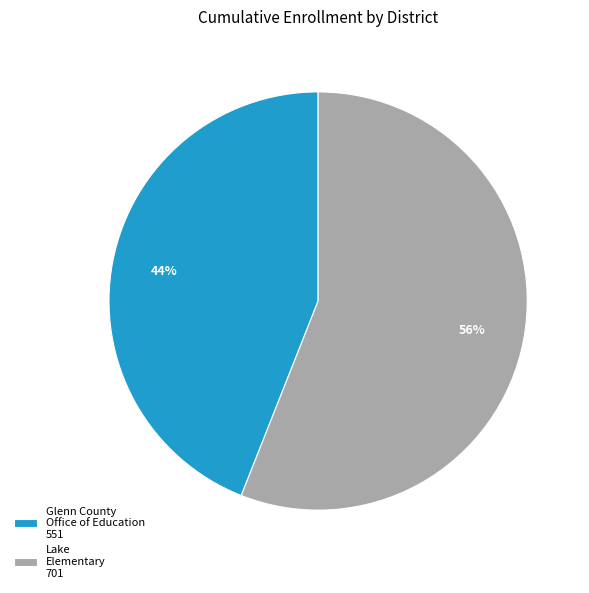

To the nearest percent, what is the difference between the Glenn County Office of Education and Lake Elementary slice percentages?

12%